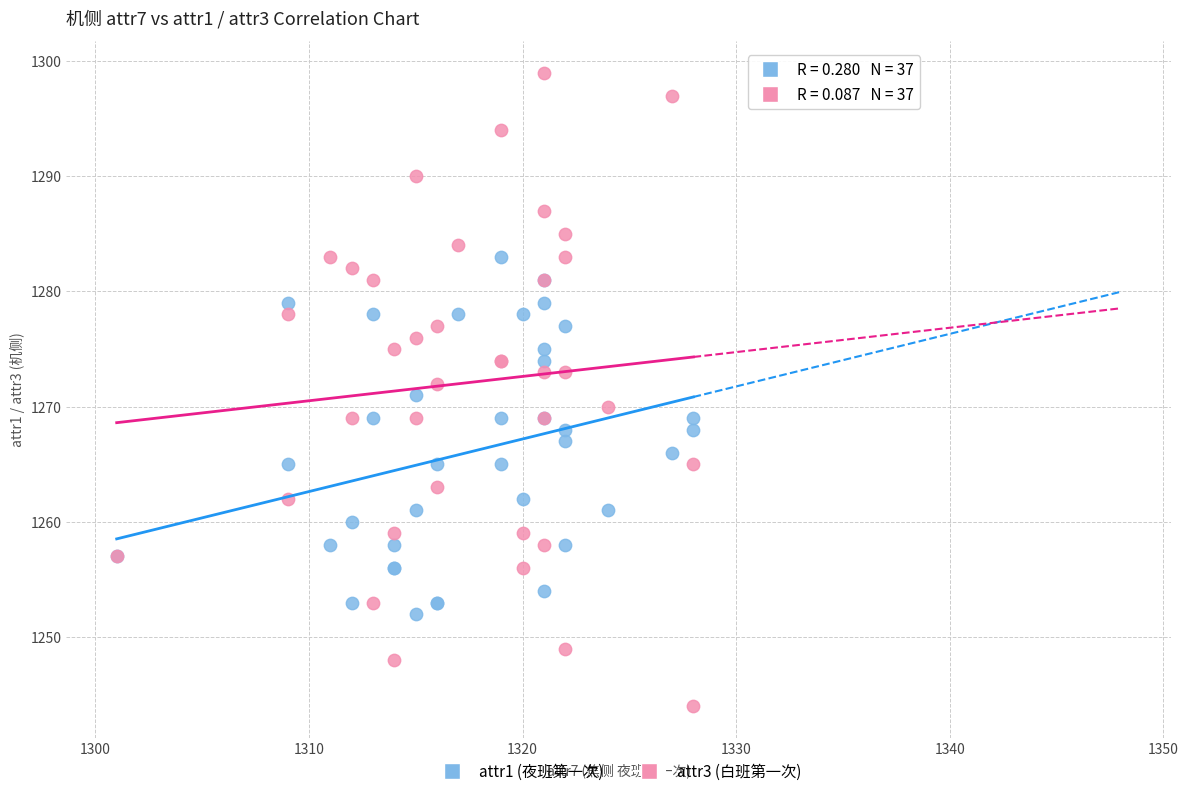

What are all the series names shown in the legend?

attr1 (夜班第一次), attr3 (白班第一次)